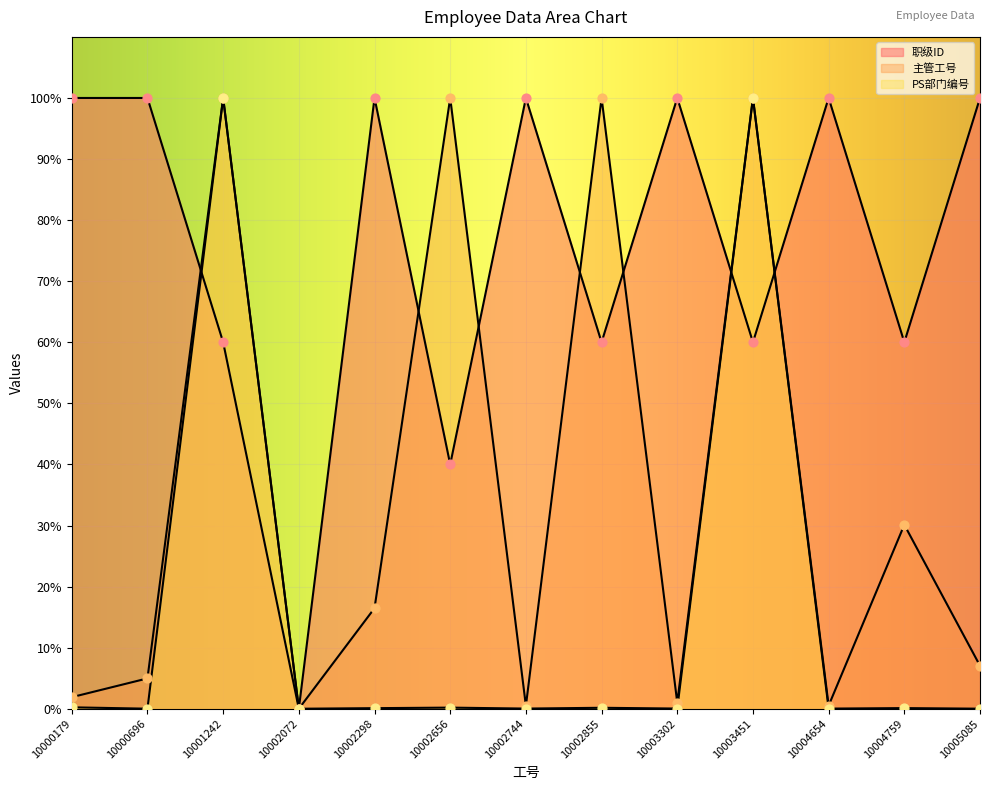

Which series reaches the minimum Y coordinate?

职级ID